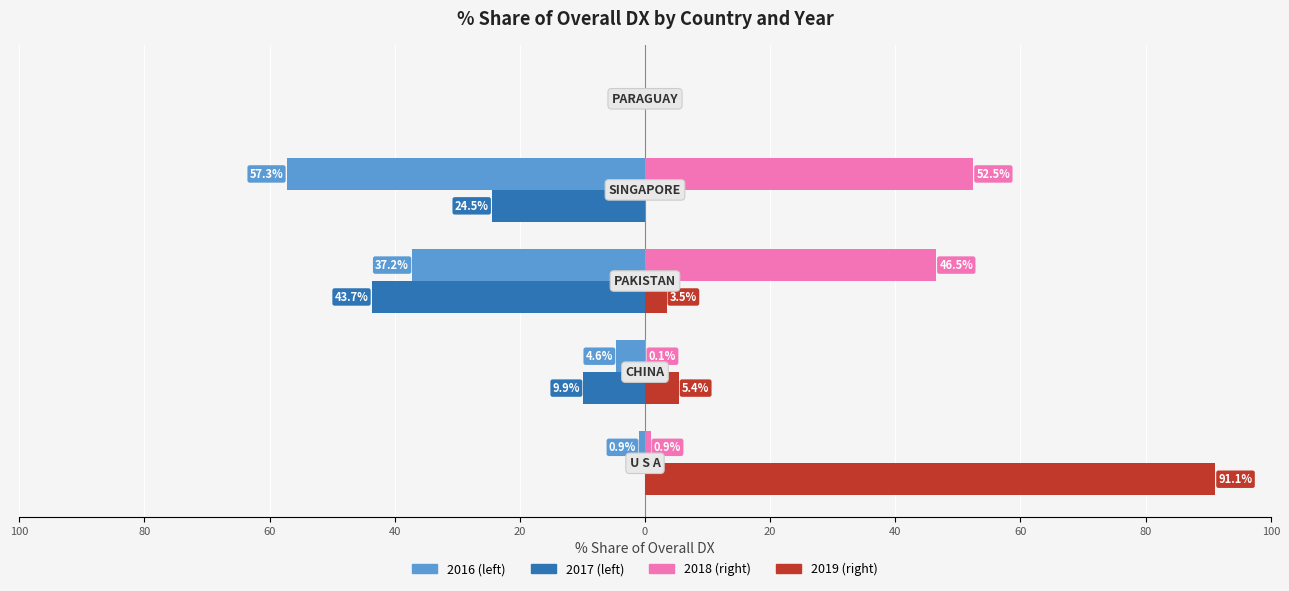

How many bars are there in total?

20